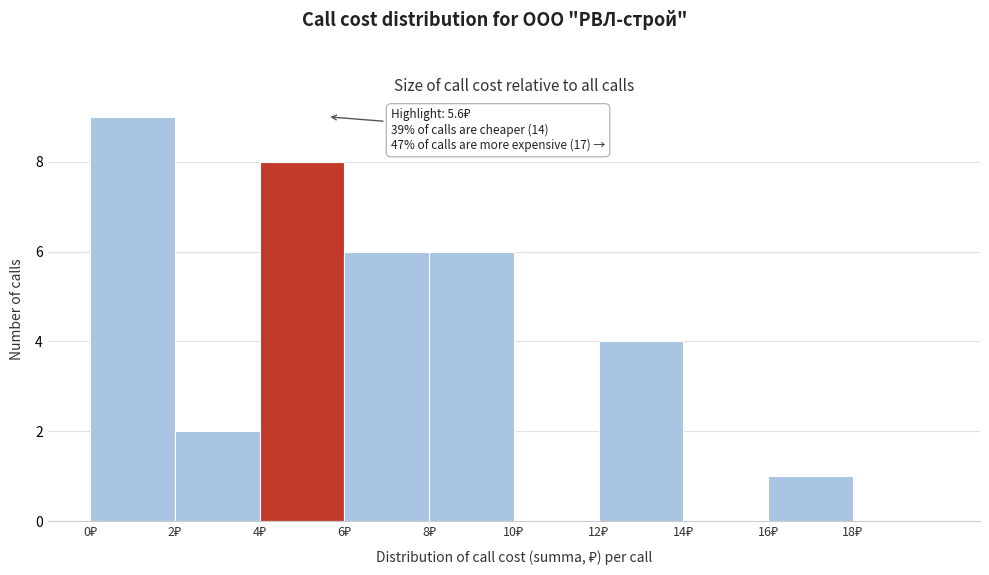

Which range on the x-axis has the tallest bar?

0 to 2